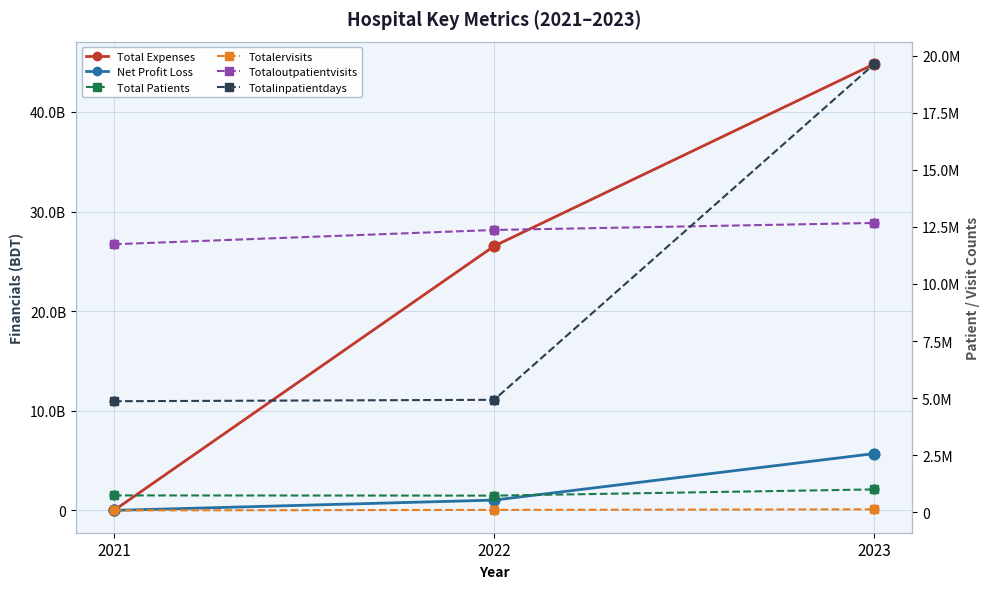

What are all the series names shown in the legend?

Total Expenses, Net Profit Loss, Total Patients, Totalervisits, Totaloutpatientvisits, Totalinpatientdays